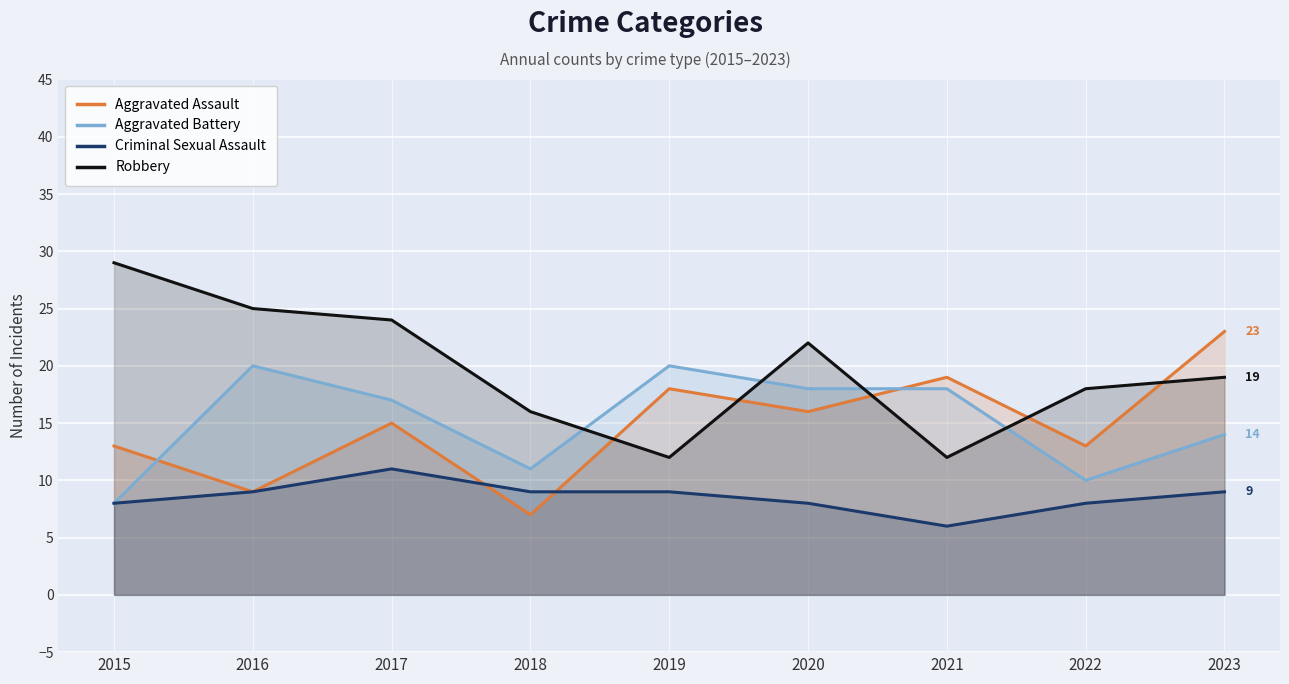

At how many categories does at least one series exceed 16?

8